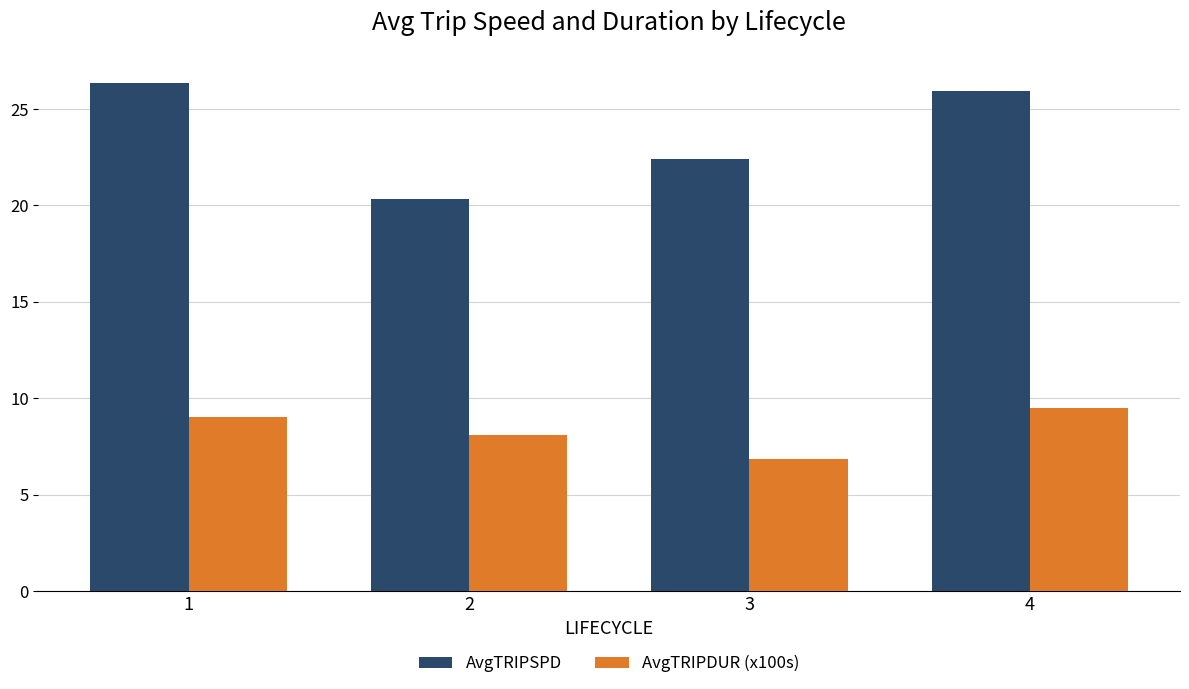

Which series has the largest range (max minus min)?

AvgTRIPSPD